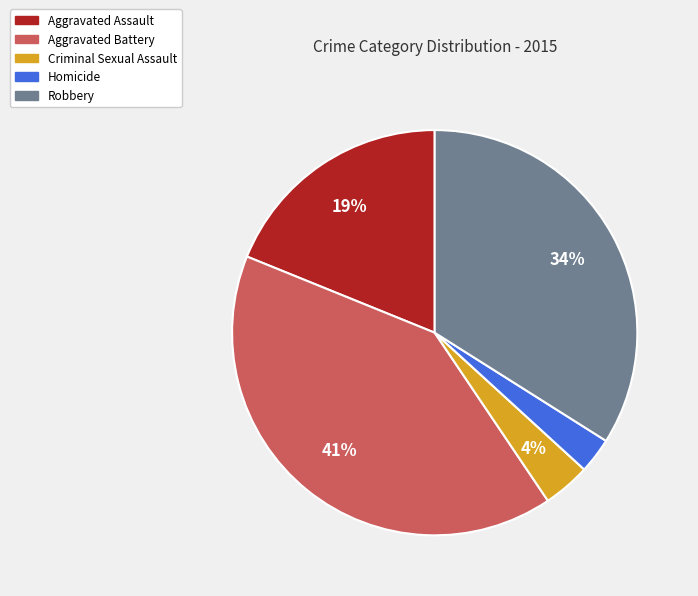

To the nearest percent, what portion does Criminal Sexual Assault represent?

4%